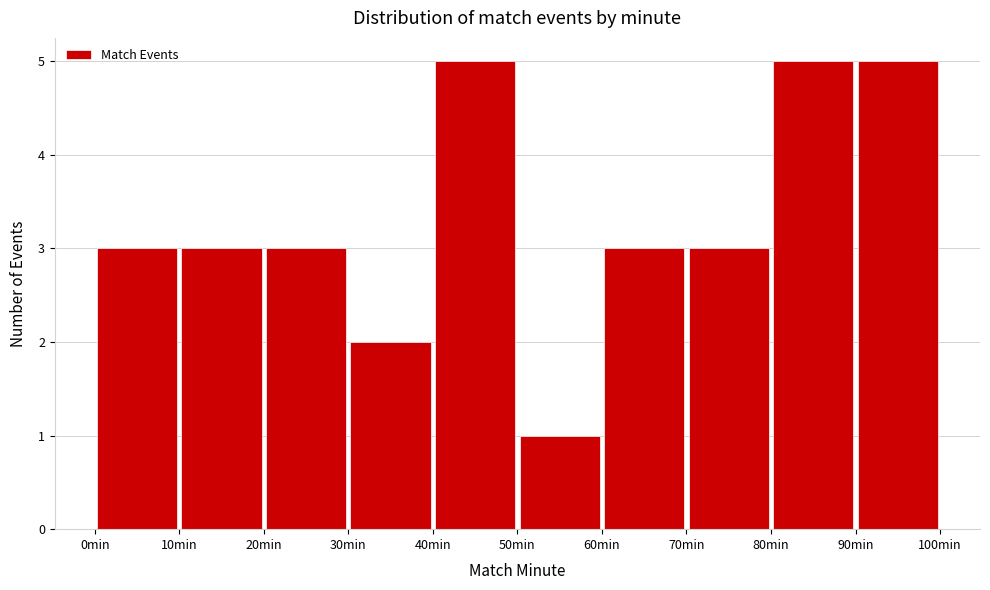

Reading left to right, transcribe this chart: for each bar, give the range it covers on the x-axis and its height. The values are not printed on the chart, so give them approximately, as read against the axis.

0 to 10: 3
10 to 20: 3
20 to 30: 3
30 to 40: 2
40 to 50: 5
50 to 60: 1
60 to 70: 3
70 to 80: 3
80 to 90: 5
90 to 100: 5